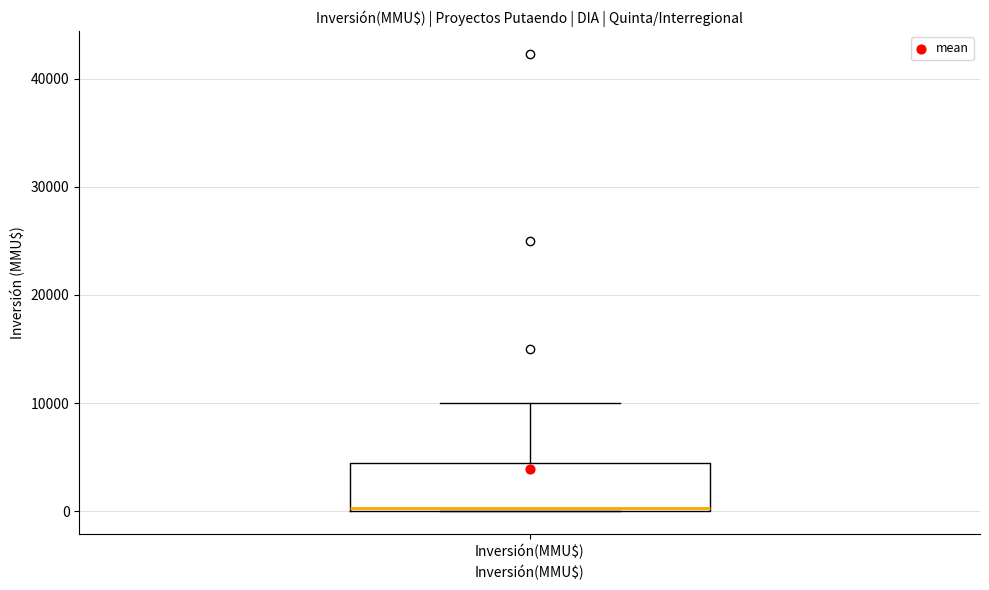

Transcribe this box plot: give where the median line is, the range the box spans, and where the two whiskers end, as read against the y-axis. The values are not printed on the chart, so give them approximately, as read against the axis.

median 0, box 0 to 4000, whiskers 0 to 10000